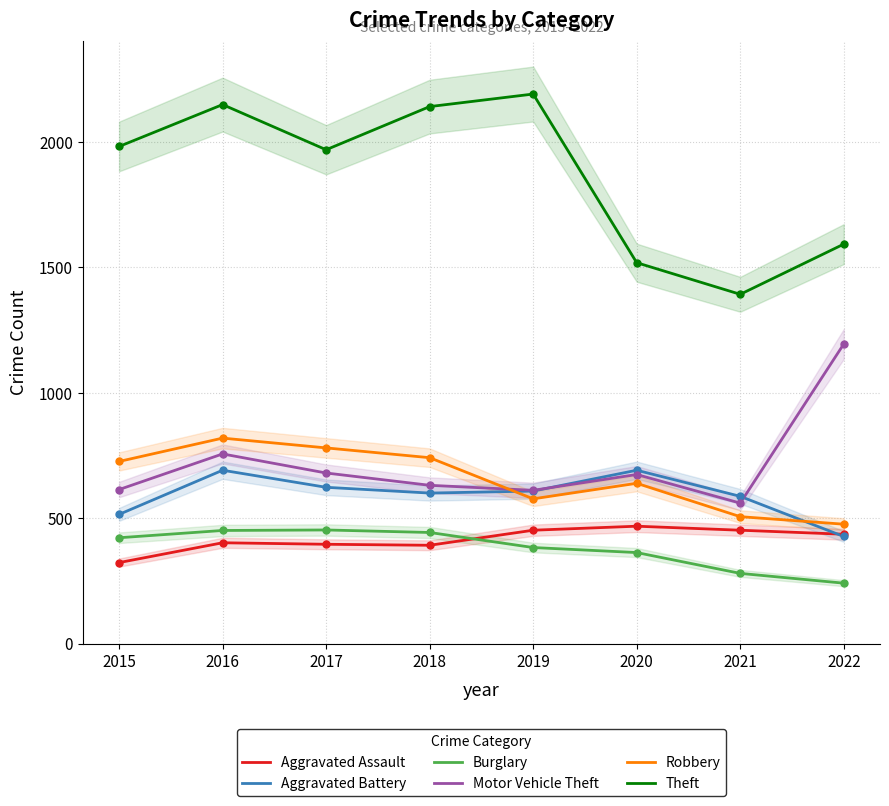

Which series has the widest spread of Y values?

Theft